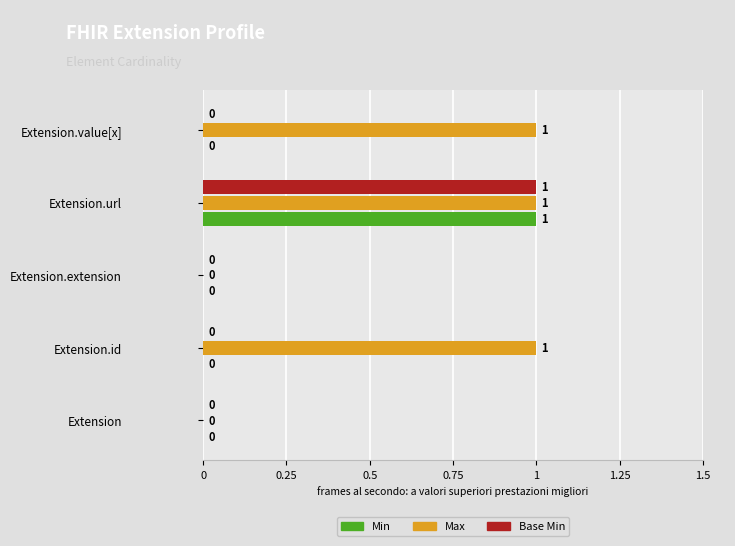

What is the average value of the Max series?

1